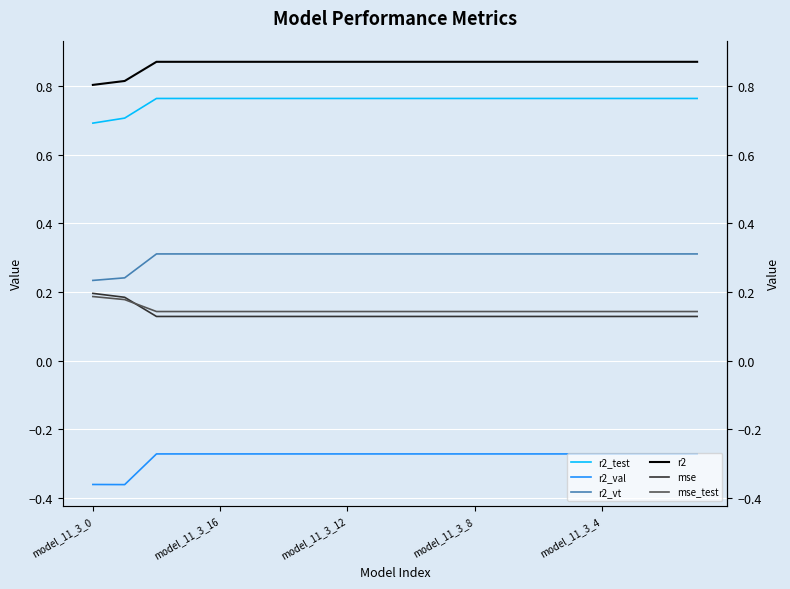

At which category is the sum across all series the highest?

model_11_3_8